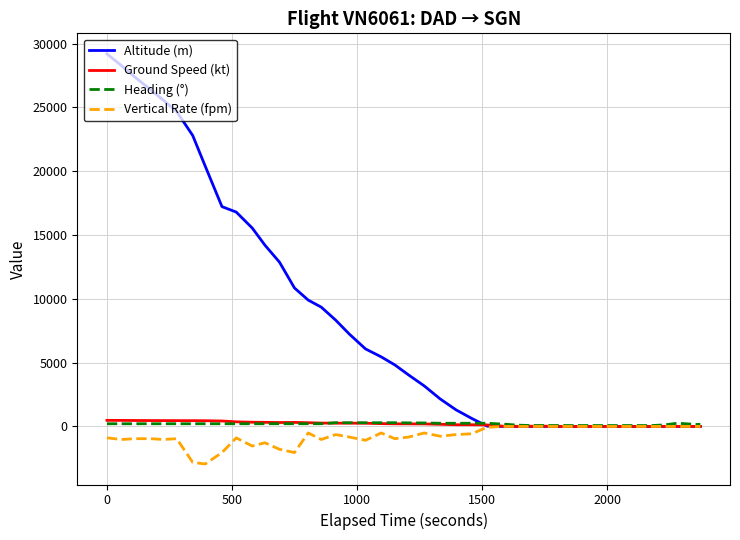

Which series has the largest range (max minus min)?

Altitude (m)